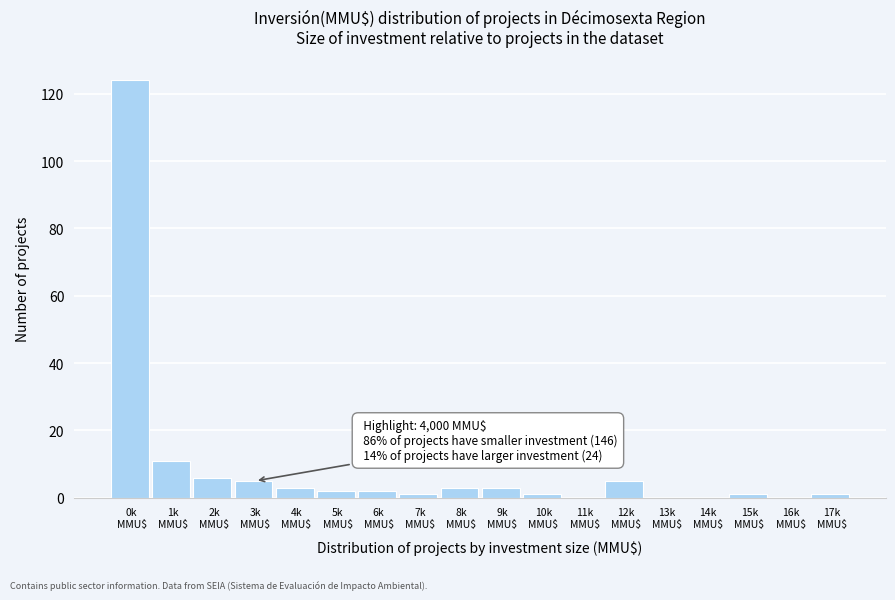

What is the sum of all values?

168